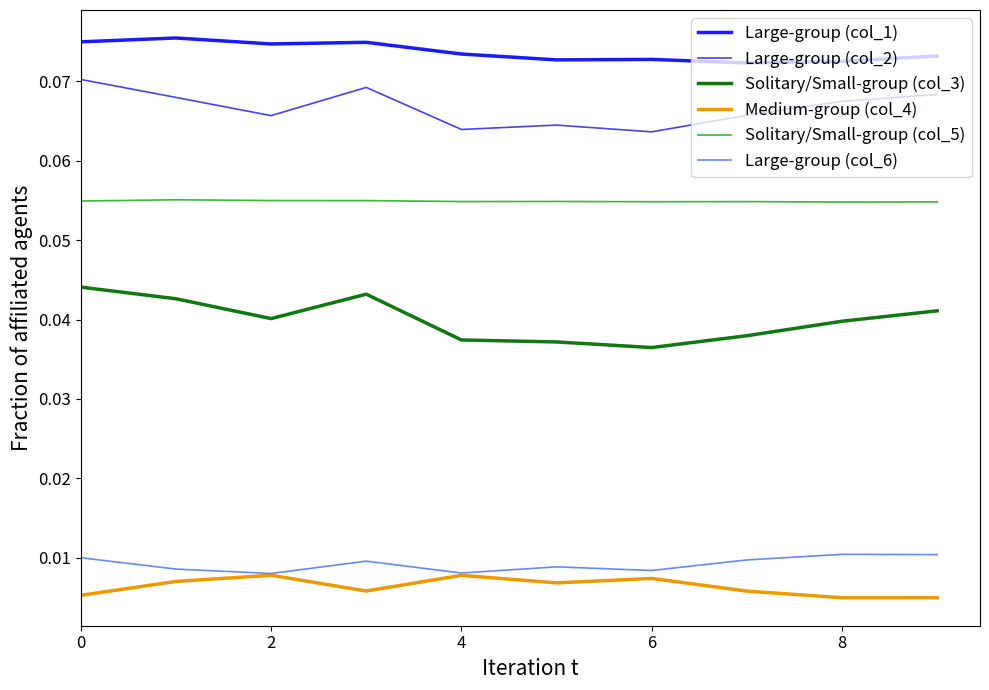

True or false: Large-group (col_6) and Solitary/Small-group (col_5) cross at least once.

False